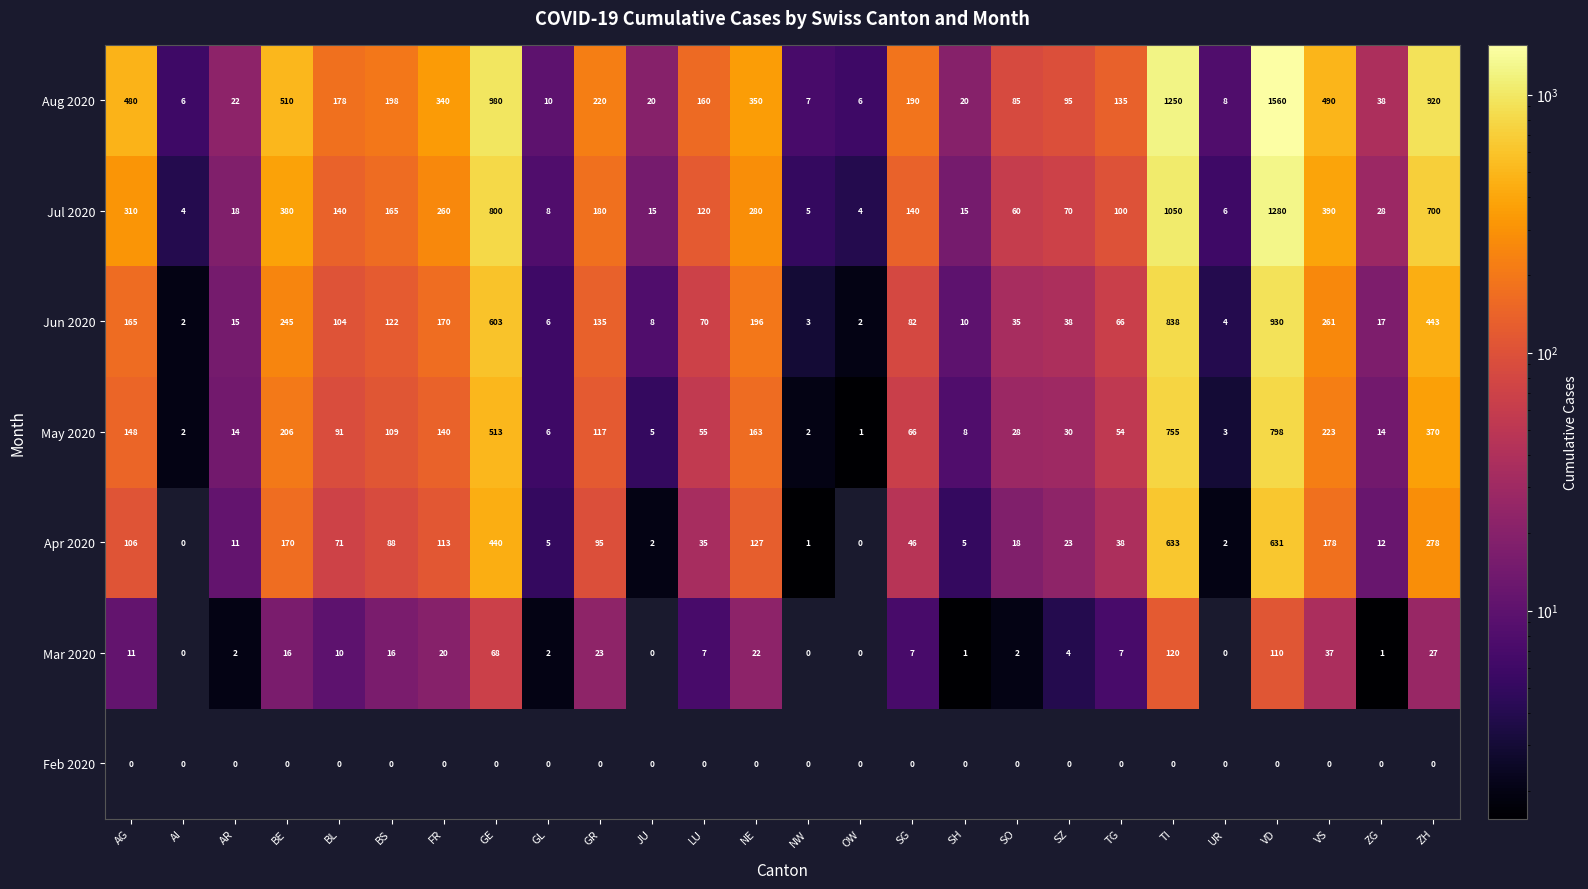

What is the spread (max minus min) of values at LU?

160